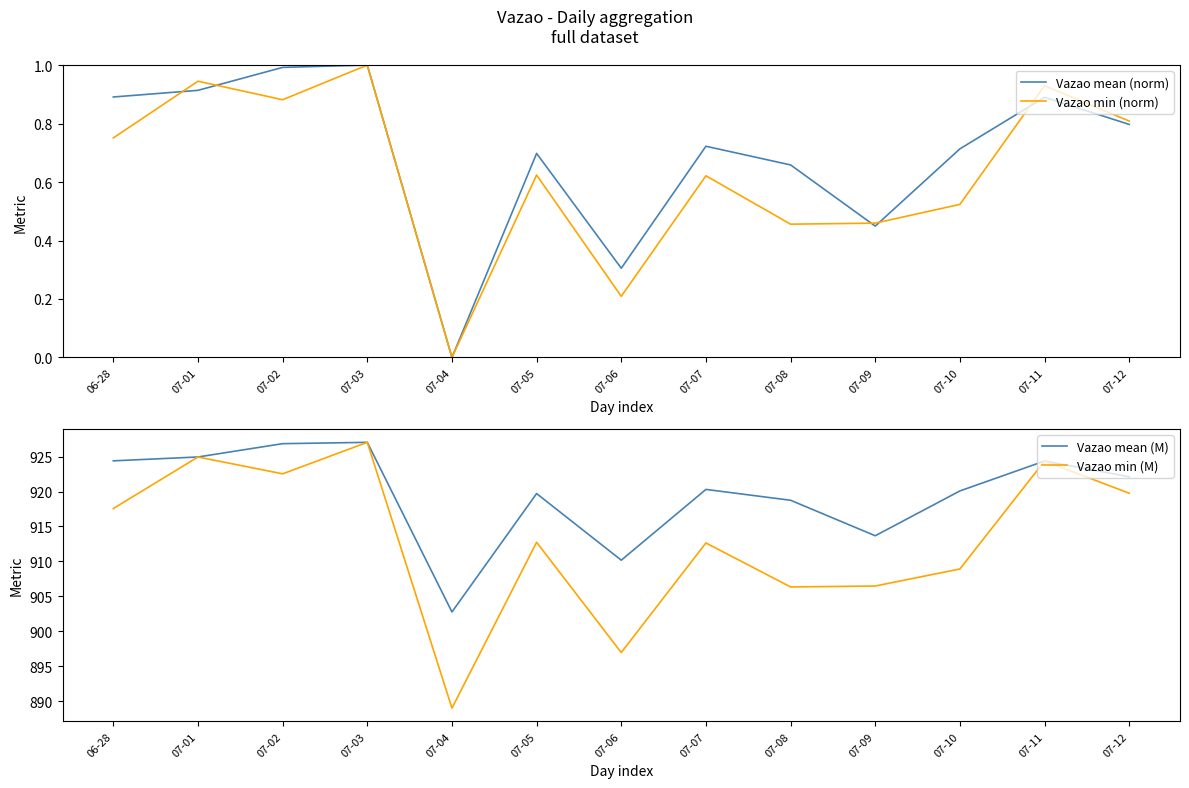

Which series has the widest spread of values?

Vazao min (M)